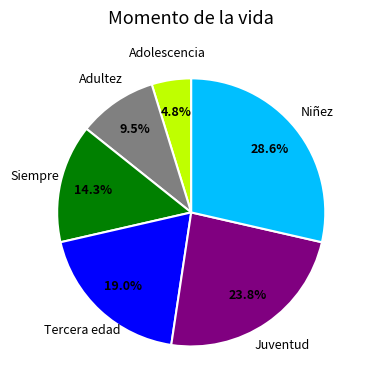

Does any single category account for the majority?

No